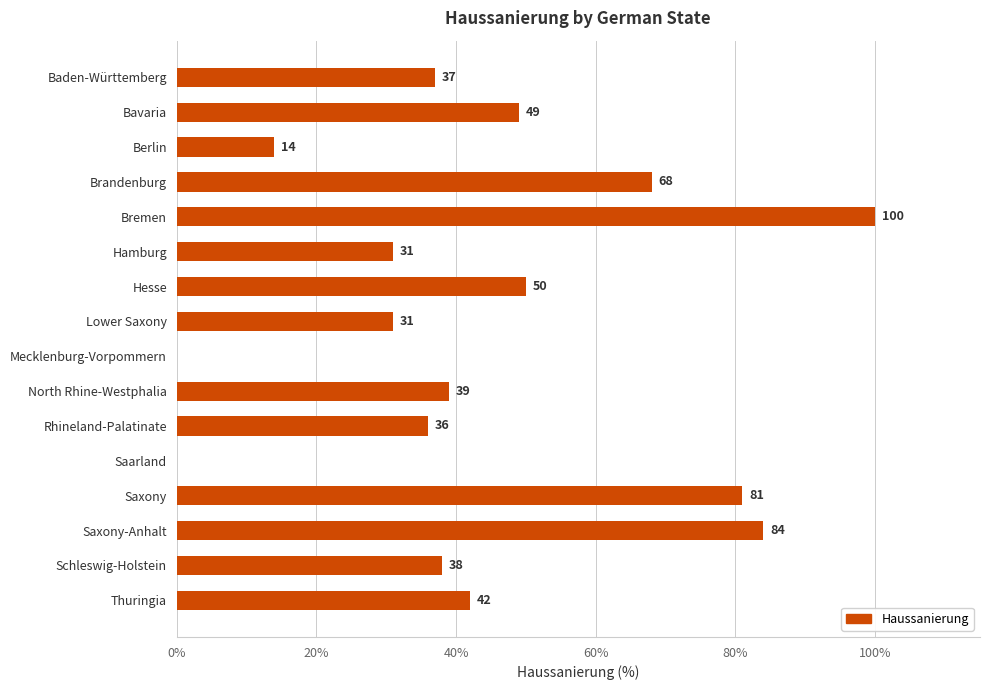

What is the greatest value displayed?

100